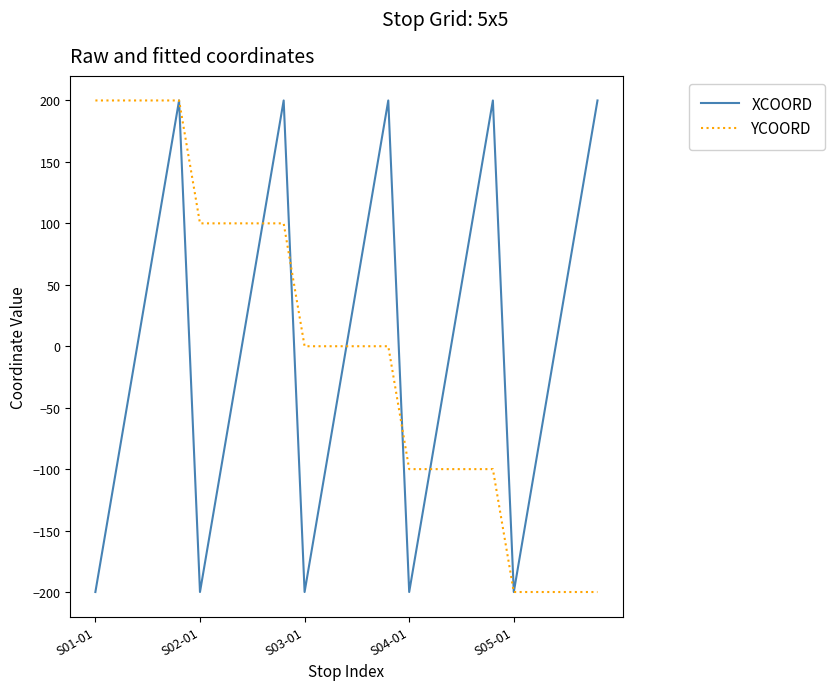

What is the maximum value for XCOORD?

200